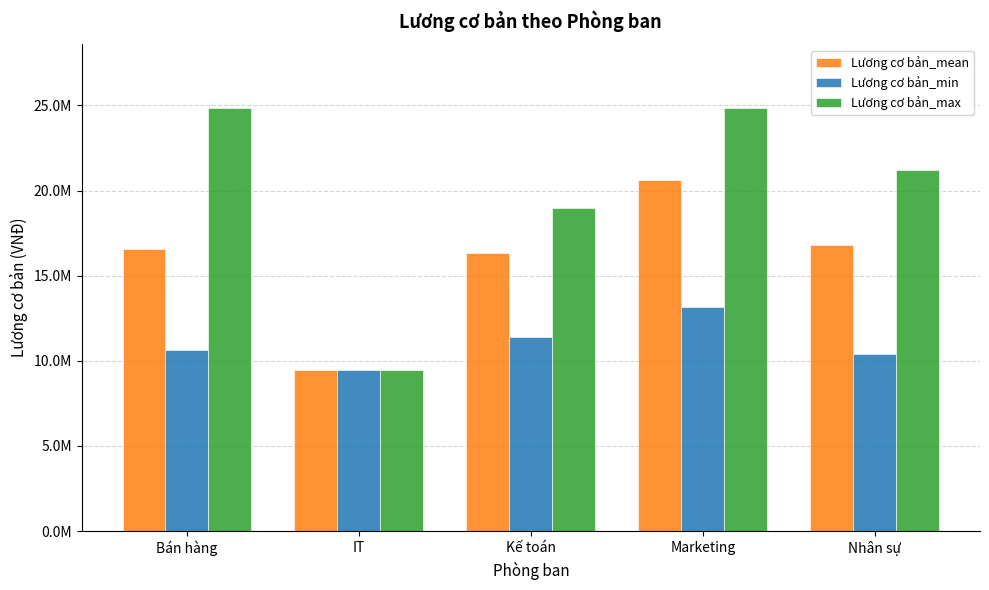

Rank the series at Nhân sự from lowest to highest value.

Lương cơ bản_min, Lương cơ bản_mean, Lương cơ bản_max